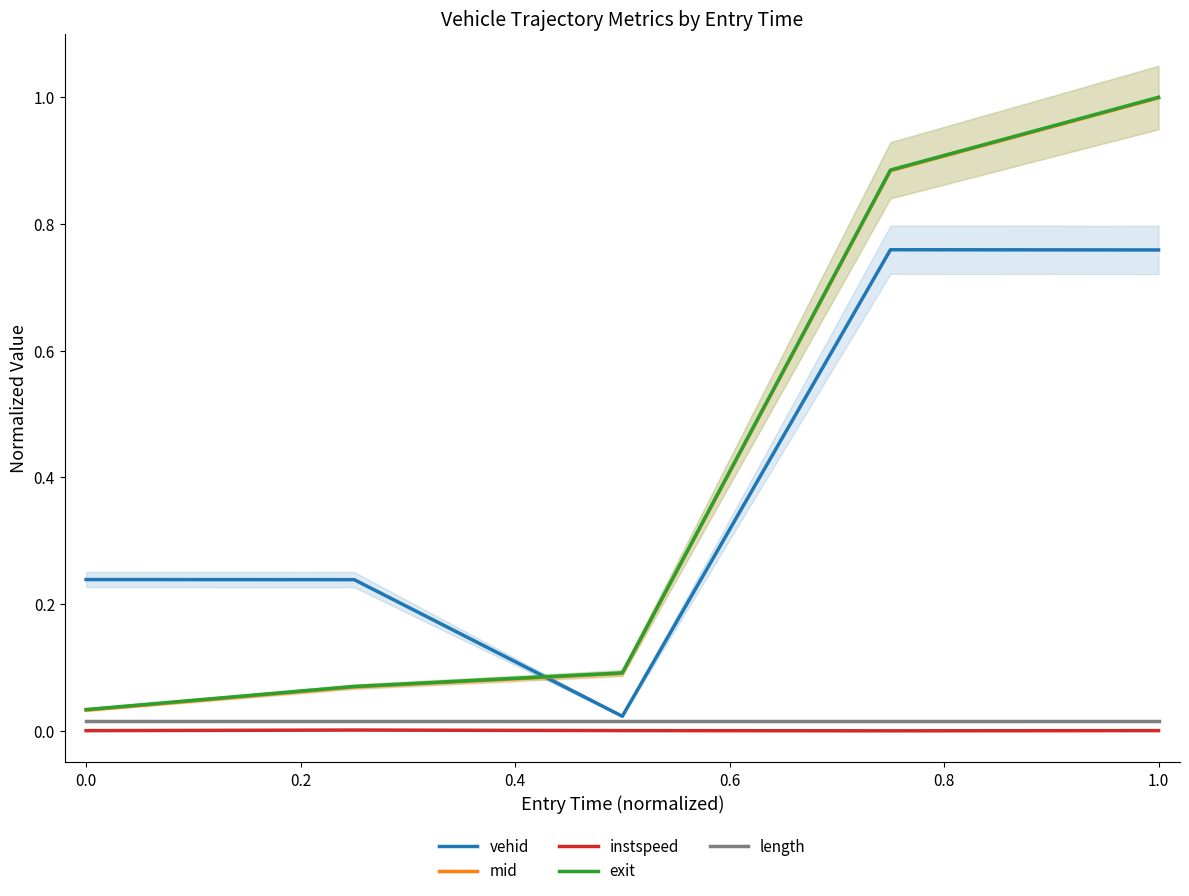

Does the chart display data point markers on the line(s)?

No